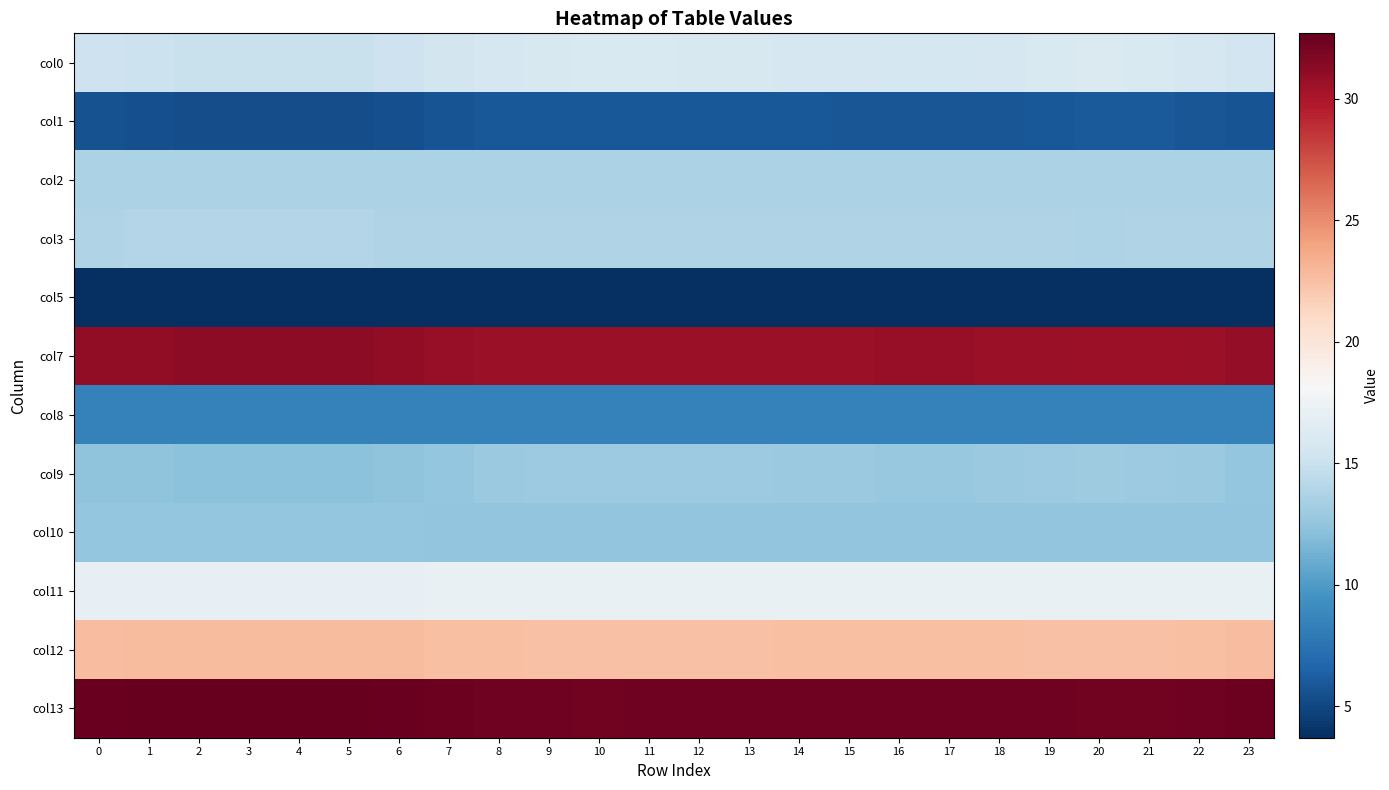

Which has a higher value, 15 or 19?

19